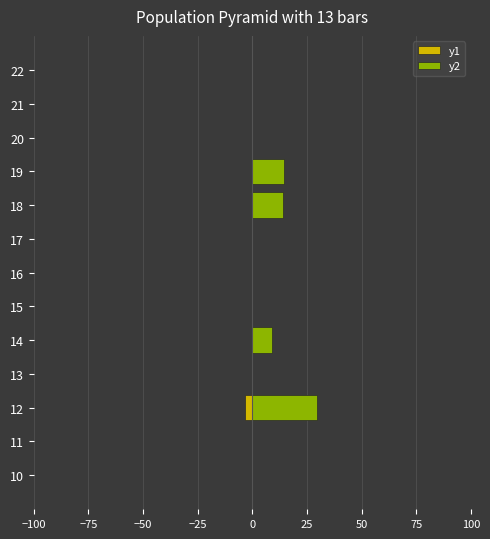

How many bars are there in each group?

2